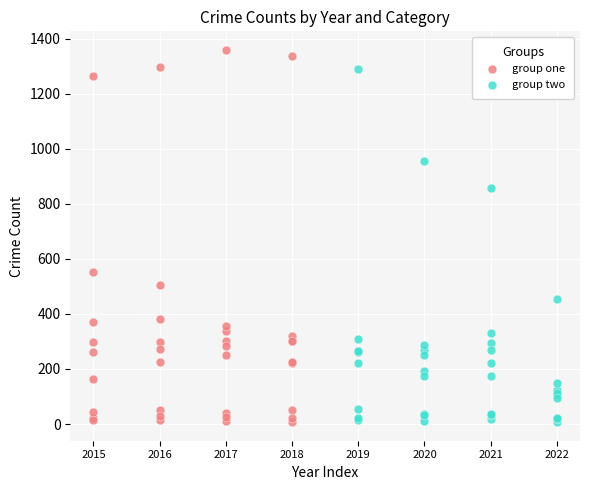

Which series contains the highest Y value?

group one